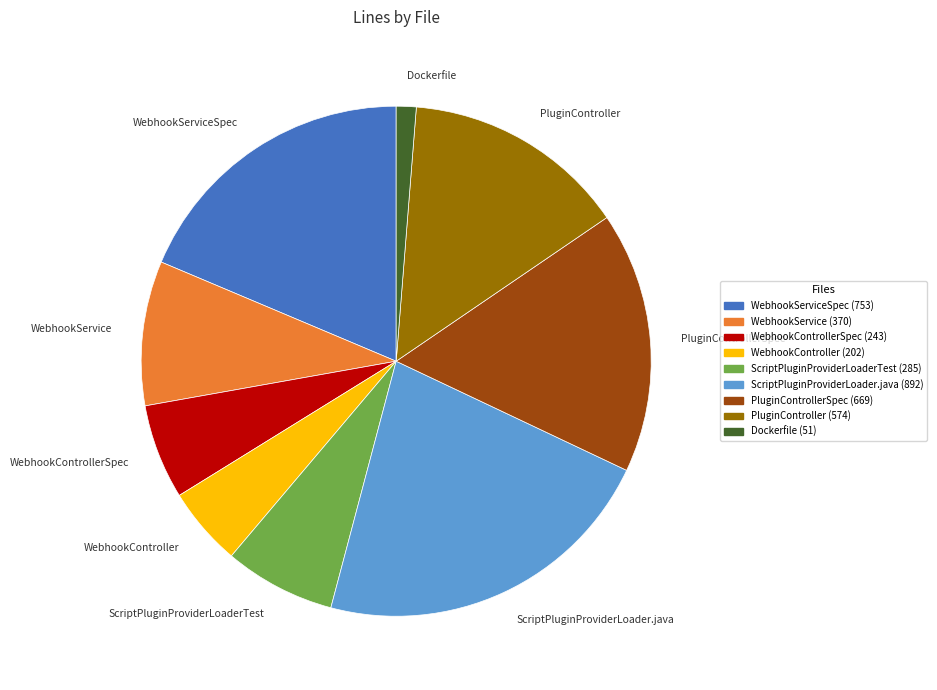

Do WebhookController and ScriptPluginProviderLoader.java together represent more than half of the pie?

No